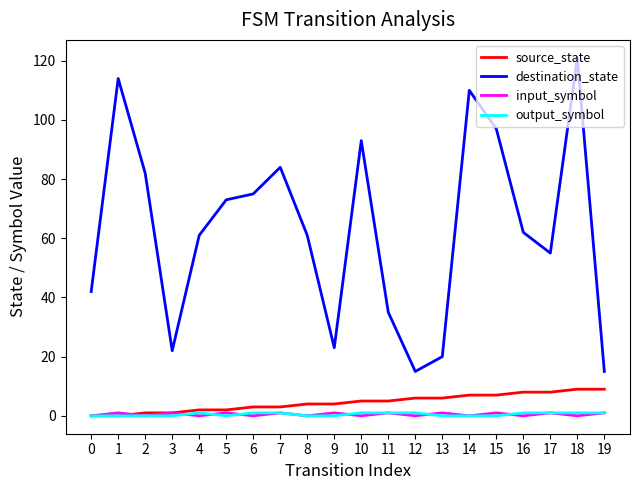

The source_state series shows 7 at 15. True or false?

True